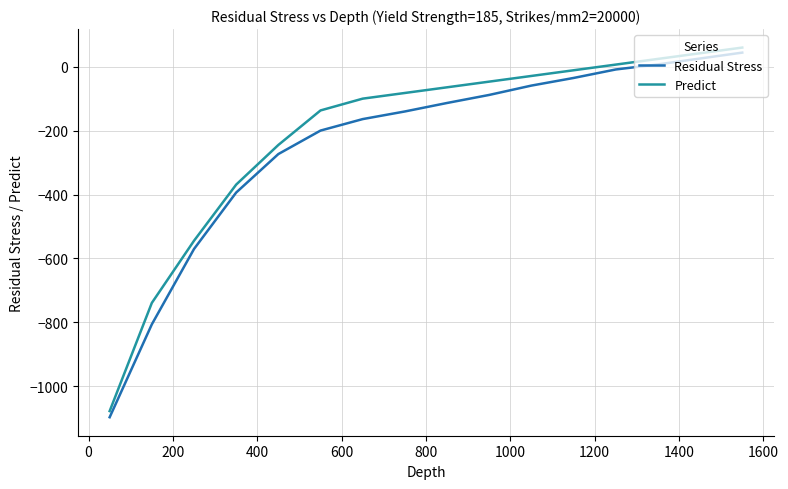

Reading left to right, list all the values displayed in this chart.

Residual Stress: -1096.6	-806.0	-570.4	-393.7	-273.3	-199.9	-164.0	-140.1	-113.6	-88.4	-59.2	-35.3	-8.8	7.0	25.5	44.0
Predict: -1077.4	-738.9	-544.6	-368.9	-244.9	-136.9	-100.0	-82.3	-64.5	-46.8	-29.0	-11.3	6.5	24.3	42.0	59.8